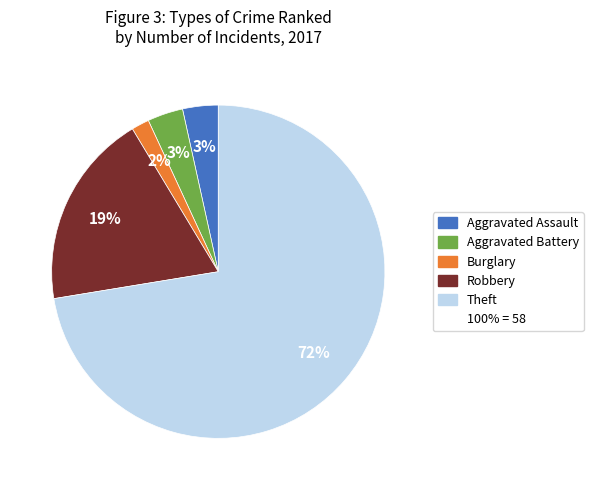

To the nearest percent, what is the average slice percentage?

20%